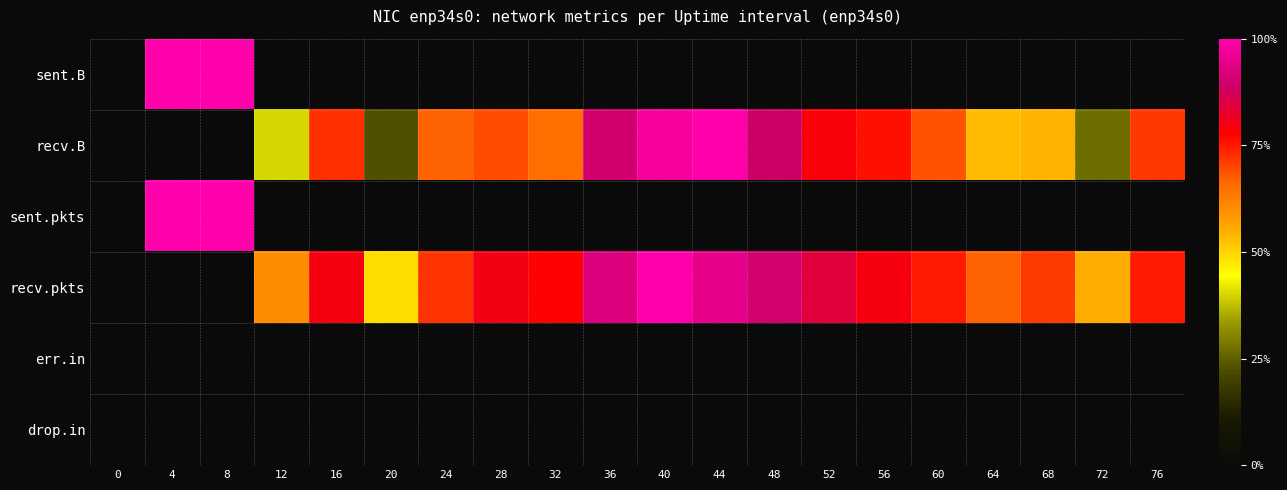

Reading left to right, extract all data points from this chart.

sent.B: 0=0.0	4=1.0	8=1.0	12=0.0	16=0.0	20=0.0	24=0.0	28=0.0	32=0.0	36=0.0	40=0.0	44=0.0	48=0.0	52=0.0	56=0.0	60=0.0	64=0.0	68=0.0	72=0.0	76=0.0
recv.B: 0=0.0	4=0.0	8=0.0	12=0.4	16=0.7	20=0.2	24=0.7	28=0.7	32=0.7	36=0.9	40=1.0	44=1.0	48=0.9	52=0.8	56=0.8	60=0.7	64=0.5	68=0.5	72=0.3	76=0.7
sent.pkts: 0=0.0	4=1.0	8=1.0	12=0.0	16=0.0	20=0.0	24=0.0	28=0.0	32=0.0	36=0.0	40=0.0	44=0.0	48=0.0	52=0.0	56=0.0	60=0.0	64=0.0	68=0.0	72=0.0	76=0.0
recv.pkts: 0=0.0	4=0.0	8=0.0	12=0.6	16=0.8	20=0.5	24=0.7	28=0.8	32=0.8	36=0.9	40=1.0	44=0.9	48=0.9	52=0.8	56=0.8	60=0.7	64=0.7	68=0.7	72=0.6	76=0.7
err.in: 0=0.0	4=0.0	8=0.0	12=0.0	16=0.0	20=0.0	24=0.0	28=0.0	32=0.0	36=0.0	40=0.0	44=0.0	48=0.0	52=0.0	56=0.0	60=0.0	64=0.0	68=0.0	72=0.0	76=0.0
drop.in: 0=0.0	4=0.0	8=0.0	12=0.0	16=0.0	20=0.0	24=0.0	28=0.0	32=0.0	36=0.0	40=0.0	44=0.0	48=0.0	52=0.0	56=0.0	60=0.0	64=0.0	68=0.0	72=0.0	76=0.0